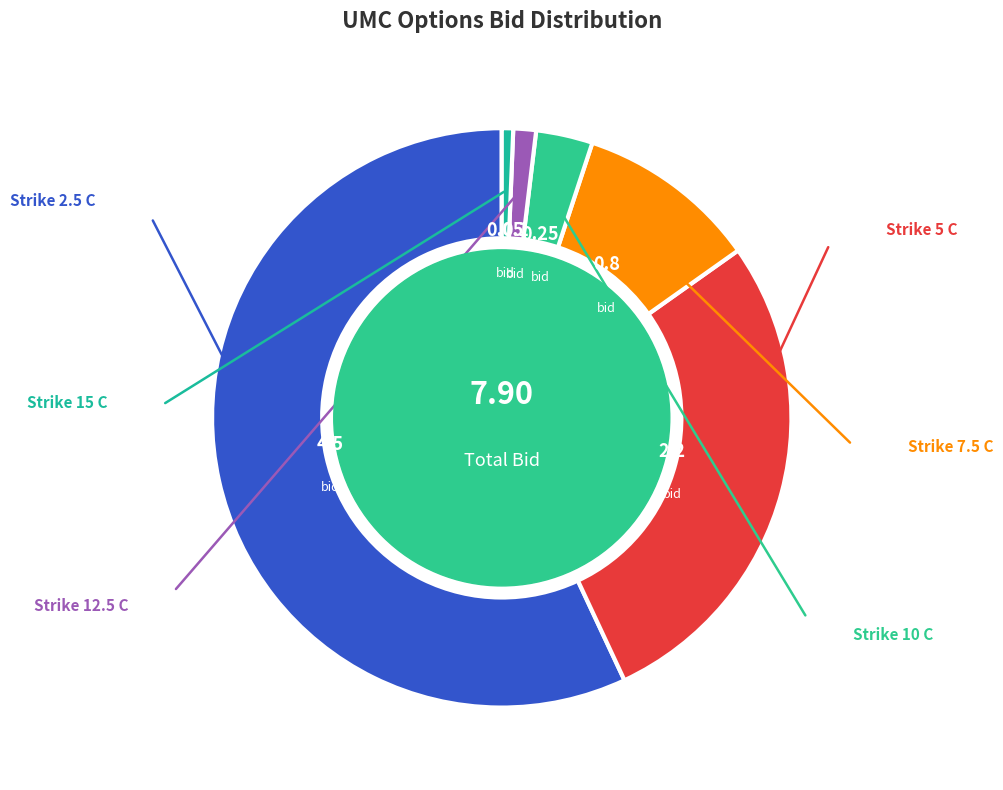

Combined, what portion of the pie is Strike 10 C and Strike 7.5 C?

13.3%